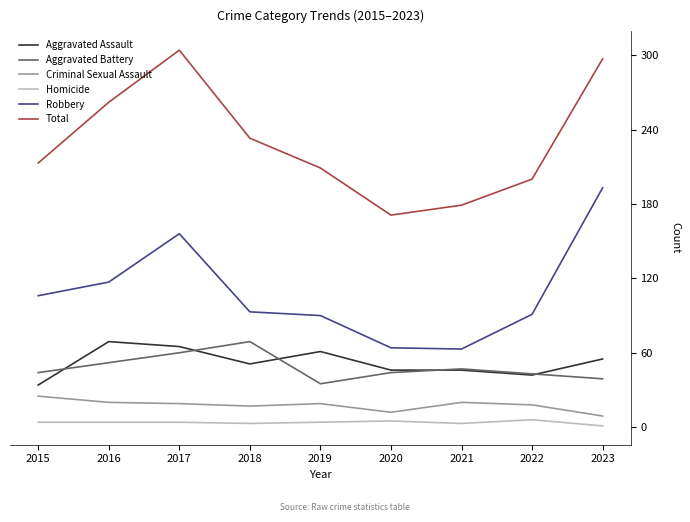

Which series has the largest total across all categories?

Total